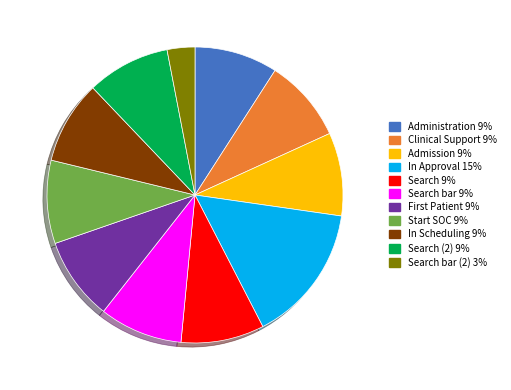

Is there any slice that represents more than half of the pie?

No